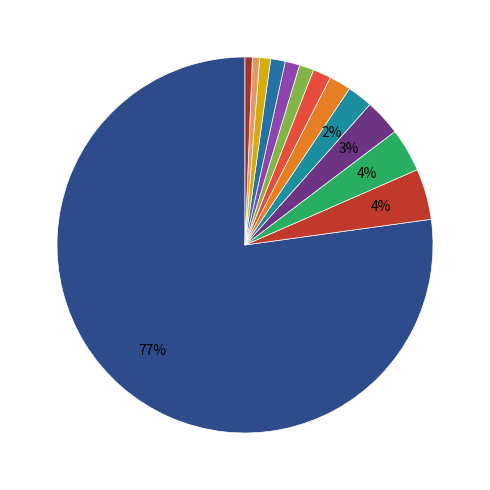

How many slices are in this pie chart?

13